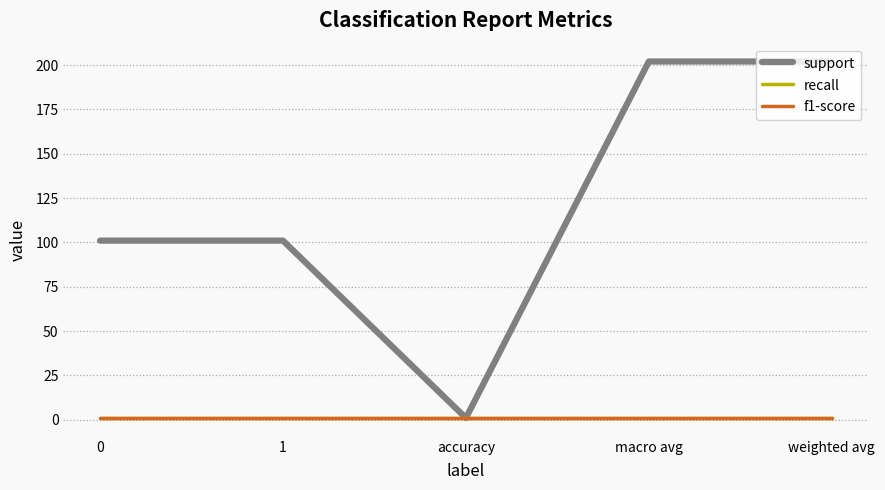

The value of recall at 0 is 0. True or false?

False